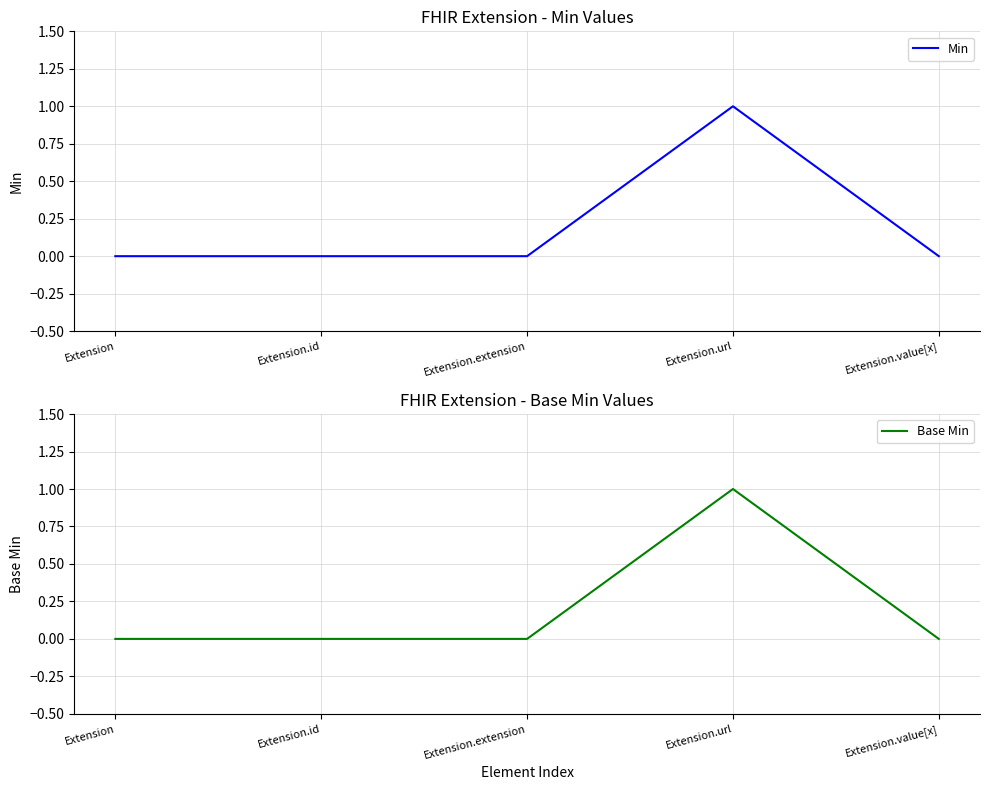

True or false: Base Min and Min cross at least once.

False